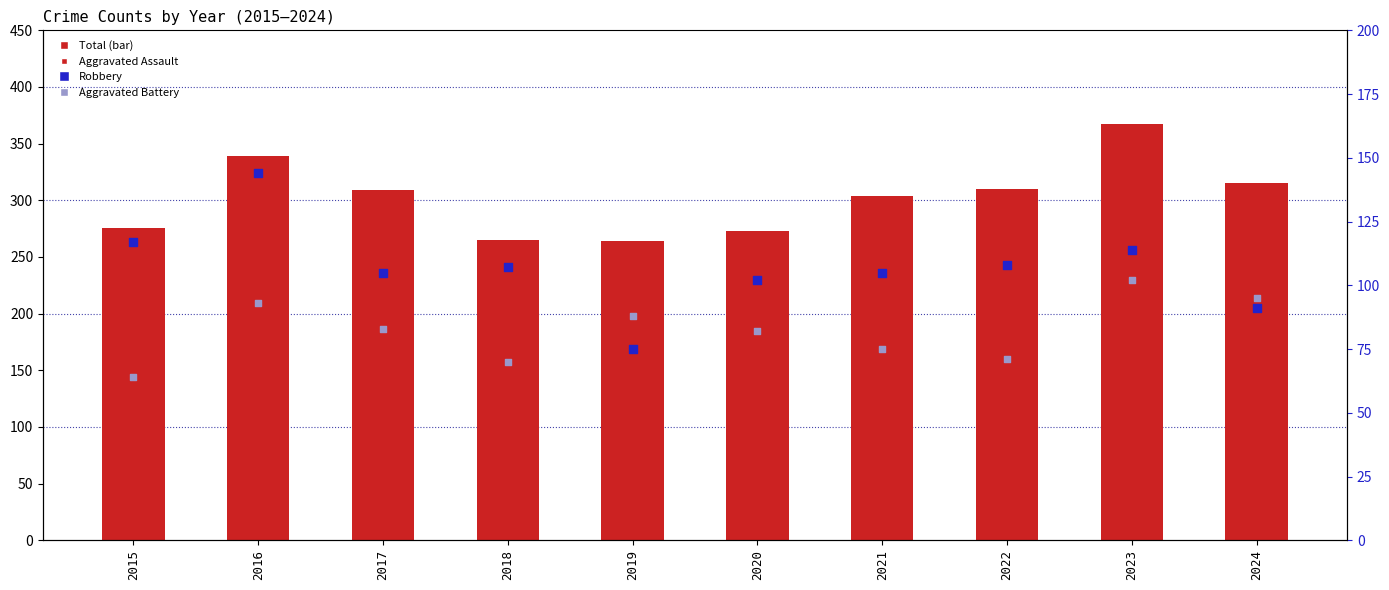

Which series has the largest total across all categories?

Total